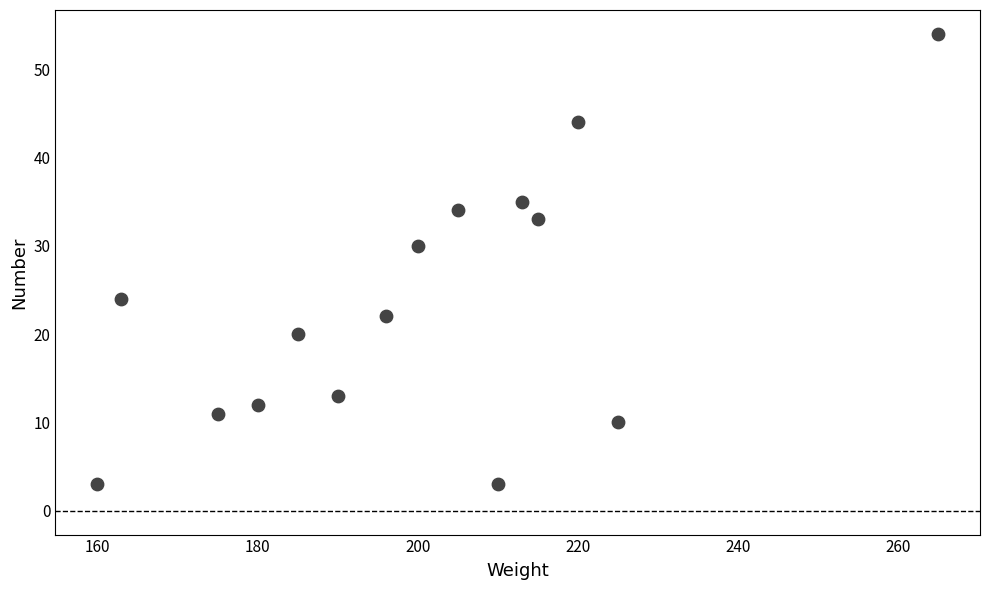

What Y value in the scatter plot is closest to 28?

30